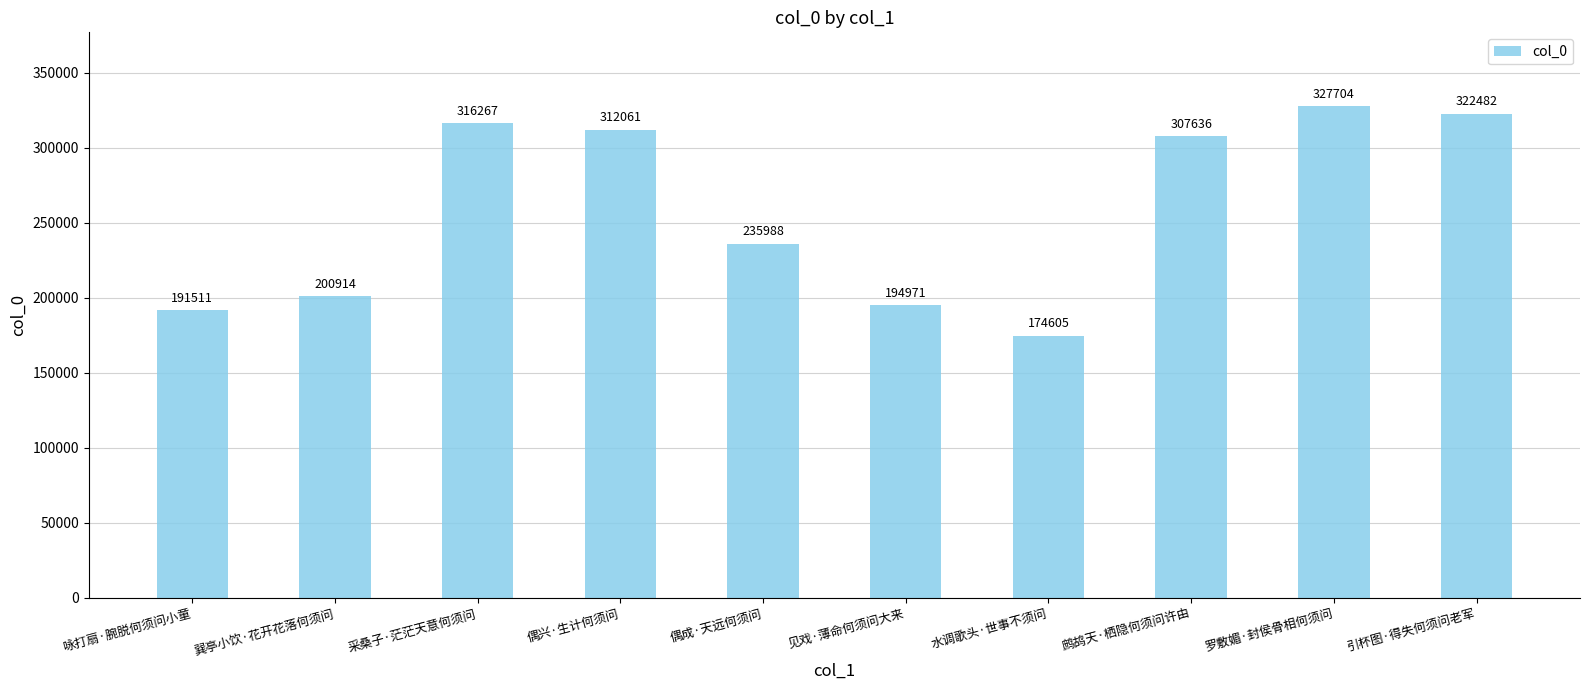

Reading left to right, extract all data points from this chart.

咏打扇·腕脱何须问小童=191511	巽亭小饮·花开花落何须问=200914	采桑子·茫茫天意何须问=316267	偶兴·生计何须问=312061	偶成·天远何须问=235988	见戏·薄命何须问大来=194971	水调歌头·世事不须问=174605	鹧鸪天·栖隐何须问许由=307636	罗敷媚·封侯骨相何须问=327704	引杯图·得失何须问老军=322482